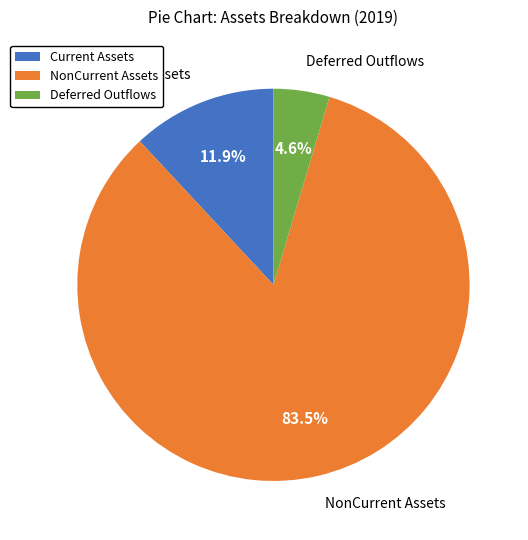

Is there any slice that represents more than half of the pie?

Yes